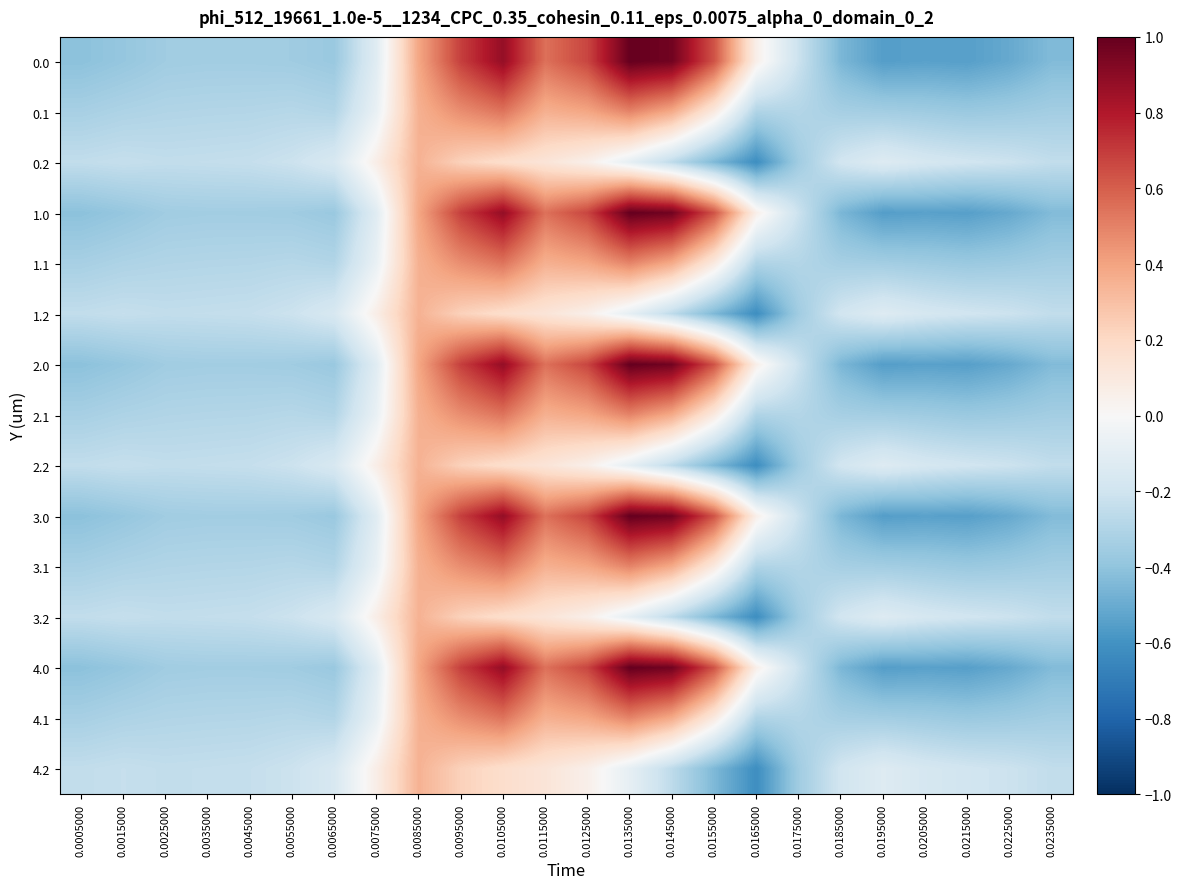

Reading left to right, transcribe all the data shown in this chart.

0.0: 0.0005000=-0.4	0.0015000=-0.4	0.0025000=-0.4	0.0035000=-0.3	0.0045000=-0.3	0.0055000=-0.4	0.0065000=-0.4	0.0075000=-0.1	0.0085000=0.4	0.0095000=0.7	0.0105000=0.9	0.0115000=0.5	0.0125000=0.7	0.0135000=1.0	0.0145000=1.0	0.0155000=0.6	0.0165000=0.1	0.0175000=-0.2	0.0185000=-0.5	0.0195000=-0.6	0.0205000=-0.5	0.0215000=-0.5	0.0225000=-0.5	0.0235000=-0.4
0.1: 0.0005000=-0.3	0.0015000=-0.3	0.0025000=-0.3	0.0035000=-0.3	0.0045000=-0.3	0.0055000=-0.3	0.0065000=-0.3	0.0075000=-0.1	0.0085000=0.4	0.0095000=0.5	0.0105000=0.5	0.0115000=0.4	0.0125000=0.4	0.0135000=0.5	0.0145000=0.4	0.0155000=0.1	0.0165000=-0.3	0.0175000=-0.3	0.0185000=-0.3	0.0195000=-0.3	0.0205000=-0.4	0.0215000=-0.4	0.0225000=-0.4	0.0235000=-0.3
0.2: 0.0005000=-0.2	0.0015000=-0.2	0.0025000=-0.2	0.0035000=-0.2	0.0045000=-0.2	0.0055000=-0.2	0.0065000=-0.2	0.0075000=0.1	0.0085000=0.3	0.0095000=0.2	0.0105000=0.2	0.0115000=0.1	0.0125000=0.1	0.0135000=-0.1	0.0145000=-0.3	0.0155000=-0.4	0.0165000=-0.6	0.0175000=-0.4	0.0185000=-0.2	0.0195000=-0.1	0.0205000=-0.2	0.0215000=-0.2	0.0225000=-0.2	0.0235000=-0.2
1.0: 0.0005000=-0.4	0.0015000=-0.4	0.0025000=-0.4	0.0035000=-0.3	0.0045000=-0.3	0.0055000=-0.4	0.0065000=-0.4	0.0075000=-0.1	0.0085000=0.4	0.0095000=0.7	0.0105000=0.9	0.0115000=0.5	0.0125000=0.7	0.0135000=1.0	0.0145000=1.0	0.0155000=0.6	0.0165000=0.1	0.0175000=-0.2	0.0185000=-0.5	0.0195000=-0.6	0.0205000=-0.5	0.0215000=-0.5	0.0225000=-0.5	0.0235000=-0.4
1.1: 0.0005000=-0.3	0.0015000=-0.3	0.0025000=-0.3	0.0035000=-0.3	0.0045000=-0.3	0.0055000=-0.3	0.0065000=-0.3	0.0075000=-0.1	0.0085000=0.4	0.0095000=0.5	0.0105000=0.5	0.0115000=0.4	0.0125000=0.4	0.0135000=0.5	0.0145000=0.4	0.0155000=0.1	0.0165000=-0.3	0.0175000=-0.3	0.0185000=-0.3	0.0195000=-0.3	0.0205000=-0.4	0.0215000=-0.4	0.0225000=-0.4	0.0235000=-0.3
1.2: 0.0005000=-0.2	0.0015000=-0.2	0.0025000=-0.2	0.0035000=-0.2	0.0045000=-0.2	0.0055000=-0.2	0.0065000=-0.2	0.0075000=0.1	0.0085000=0.3	0.0095000=0.2	0.0105000=0.2	0.0115000=0.1	0.0125000=0.1	0.0135000=-0.1	0.0145000=-0.3	0.0155000=-0.4	0.0165000=-0.6	0.0175000=-0.4	0.0185000=-0.2	0.0195000=-0.1	0.0205000=-0.2	0.0215000=-0.2	0.0225000=-0.2	0.0235000=-0.2
2.0: 0.0005000=-0.4	0.0015000=-0.4	0.0025000=-0.4	0.0035000=-0.3	0.0045000=-0.3	0.0055000=-0.4	0.0065000=-0.4	0.0075000=-0.1	0.0085000=0.4	0.0095000=0.7	0.0105000=0.9	0.0115000=0.5	0.0125000=0.7	0.0135000=1.0	0.0145000=1.0	0.0155000=0.6	0.0165000=0.1	0.0175000=-0.2	0.0185000=-0.5	0.0195000=-0.6	0.0205000=-0.5	0.0215000=-0.5	0.0225000=-0.5	0.0235000=-0.4
2.1: 0.0005000=-0.3	0.0015000=-0.3	0.0025000=-0.3	0.0035000=-0.3	0.0045000=-0.3	0.0055000=-0.3	0.0065000=-0.3	0.0075000=-0.1	0.0085000=0.4	0.0095000=0.5	0.0105000=0.5	0.0115000=0.4	0.0125000=0.4	0.0135000=0.5	0.0145000=0.4	0.0155000=0.1	0.0165000=-0.3	0.0175000=-0.3	0.0185000=-0.3	0.0195000=-0.3	0.0205000=-0.4	0.0215000=-0.4	0.0225000=-0.4	0.0235000=-0.3
2.2: 0.0005000=-0.2	0.0015000=-0.2	0.0025000=-0.2	0.0035000=-0.2	0.0045000=-0.2	0.0055000=-0.2	0.0065000=-0.2	0.0075000=0.1	0.0085000=0.3	0.0095000=0.2	0.0105000=0.2	0.0115000=0.1	0.0125000=0.1	0.0135000=-0.1	0.0145000=-0.3	0.0155000=-0.4	0.0165000=-0.6	0.0175000=-0.4	0.0185000=-0.2	0.0195000=-0.1	0.0205000=-0.2	0.0215000=-0.2	0.0225000=-0.2	0.0235000=-0.2
3.0: 0.0005000=-0.4	0.0015000=-0.4	0.0025000=-0.4	0.0035000=-0.3	0.0045000=-0.3	0.0055000=-0.4	0.0065000=-0.4	0.0075000=-0.1	0.0085000=0.4	0.0095000=0.7	0.0105000=0.9	0.0115000=0.5	0.0125000=0.7	0.0135000=1.0	0.0145000=1.0	0.0155000=0.6	0.0165000=0.1	0.0175000=-0.2	0.0185000=-0.5	0.0195000=-0.6	0.0205000=-0.5	0.0215000=-0.5	0.0225000=-0.5	0.0235000=-0.4
3.1: 0.0005000=-0.3	0.0015000=-0.3	0.0025000=-0.3	0.0035000=-0.3	0.0045000=-0.3	0.0055000=-0.3	0.0065000=-0.3	0.0075000=-0.1	0.0085000=0.4	0.0095000=0.5	0.0105000=0.5	0.0115000=0.4	0.0125000=0.4	0.0135000=0.5	0.0145000=0.4	0.0155000=0.1	0.0165000=-0.3	0.0175000=-0.3	0.0185000=-0.3	0.0195000=-0.3	0.0205000=-0.4	0.0215000=-0.4	0.0225000=-0.4	0.0235000=-0.3
3.2: 0.0005000=-0.2	0.0015000=-0.2	0.0025000=-0.2	0.0035000=-0.2	0.0045000=-0.2	0.0055000=-0.2	0.0065000=-0.2	0.0075000=0.1	0.0085000=0.3	0.0095000=0.2	0.0105000=0.2	0.0115000=0.1	0.0125000=0.1	0.0135000=-0.1	0.0145000=-0.3	0.0155000=-0.4	0.0165000=-0.6	0.0175000=-0.4	0.0185000=-0.2	0.0195000=-0.1	0.0205000=-0.2	0.0215000=-0.2	0.0225000=-0.2	0.0235000=-0.2
4.0: 0.0005000=-0.4	0.0015000=-0.4	0.0025000=-0.4	0.0035000=-0.3	0.0045000=-0.3	0.0055000=-0.4	0.0065000=-0.4	0.0075000=-0.1	0.0085000=0.4	0.0095000=0.7	0.0105000=0.9	0.0115000=0.5	0.0125000=0.7	0.0135000=1.0	0.0145000=1.0	0.0155000=0.6	0.0165000=0.1	0.0175000=-0.2	0.0185000=-0.5	0.0195000=-0.6	0.0205000=-0.5	0.0215000=-0.5	0.0225000=-0.5	0.0235000=-0.4
4.1: 0.0005000=-0.3	0.0015000=-0.3	0.0025000=-0.3	0.0035000=-0.3	0.0045000=-0.3	0.0055000=-0.3	0.0065000=-0.3	0.0075000=-0.1	0.0085000=0.4	0.0095000=0.5	0.0105000=0.5	0.0115000=0.4	0.0125000=0.4	0.0135000=0.5	0.0145000=0.4	0.0155000=0.1	0.0165000=-0.3	0.0175000=-0.3	0.0185000=-0.3	0.0195000=-0.3	0.0205000=-0.4	0.0215000=-0.4	0.0225000=-0.4	0.0235000=-0.3
4.2: 0.0005000=-0.2	0.0015000=-0.2	0.0025000=-0.2	0.0035000=-0.2	0.0045000=-0.2	0.0055000=-0.2	0.0065000=-0.2	0.0075000=0.1	0.0085000=0.3	0.0095000=0.2	0.0105000=0.2	0.0115000=0.1	0.0125000=0.1	0.0135000=-0.1	0.0145000=-0.3	0.0155000=-0.4	0.0165000=-0.6	0.0175000=-0.4	0.0185000=-0.2	0.0195000=-0.1	0.0205000=-0.2	0.0215000=-0.2	0.0225000=-0.2	0.0235000=-0.2